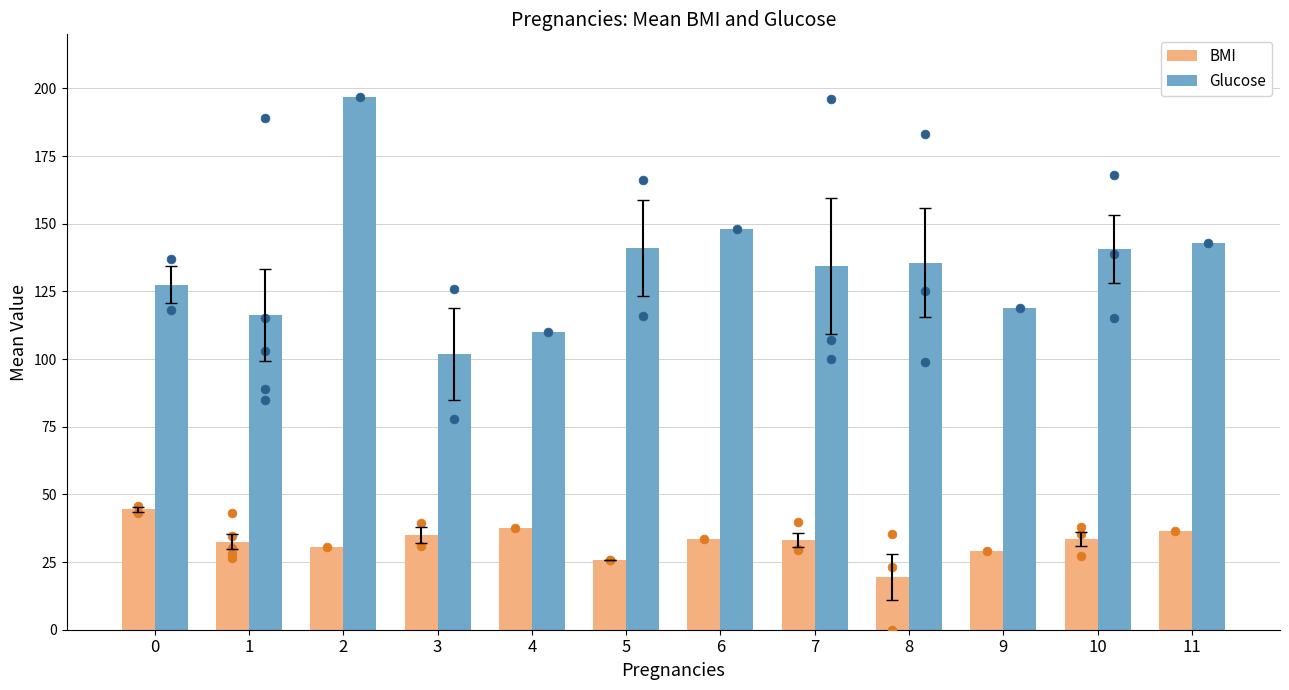

Is the value of Glucose at 0 greater than the value of BMI at 2?

Yes